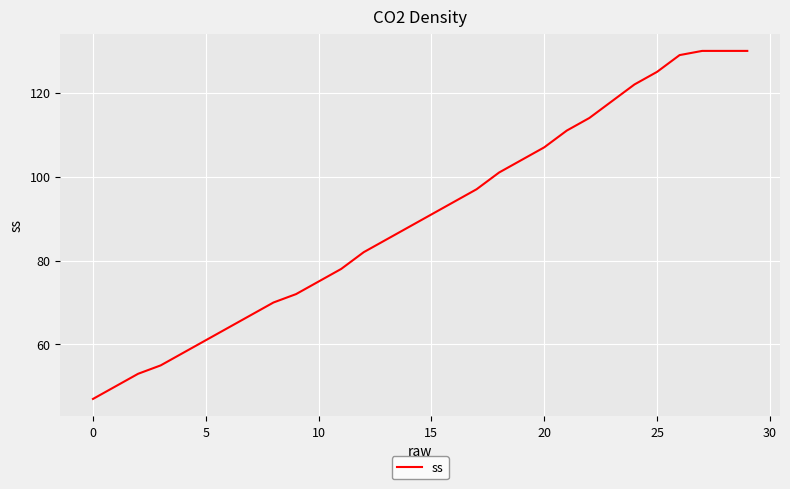

What is the greatest value displayed?

130